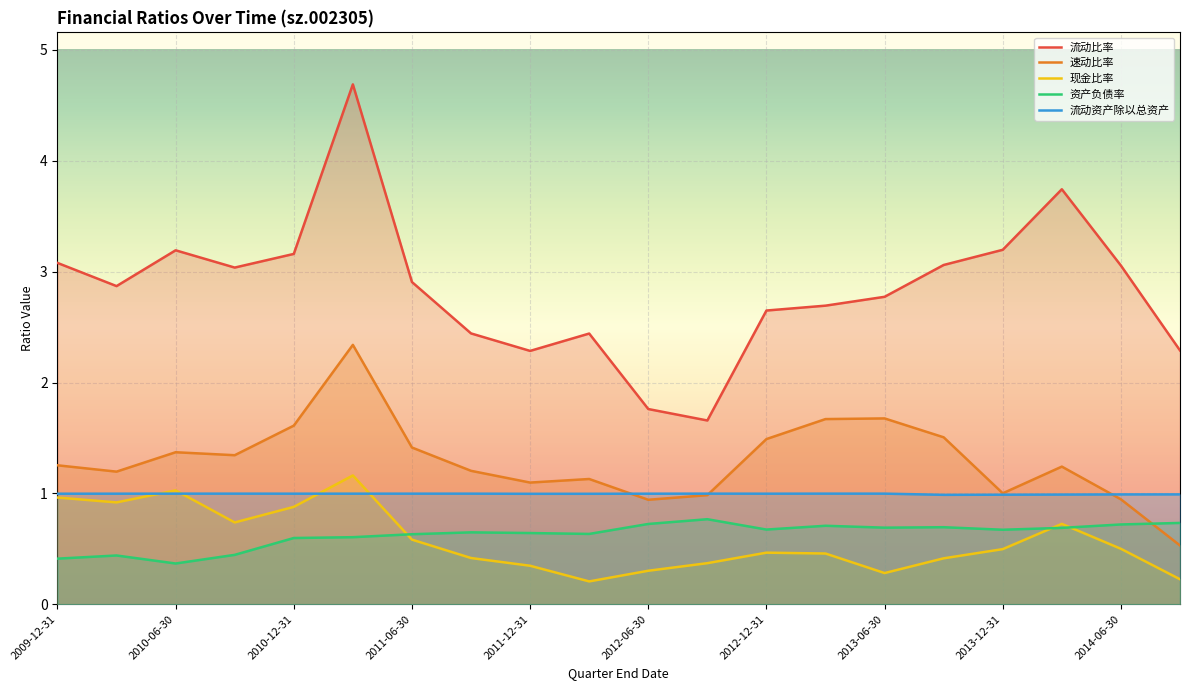

True or false: 速动比率 has more than 0 interior local peaks.

True